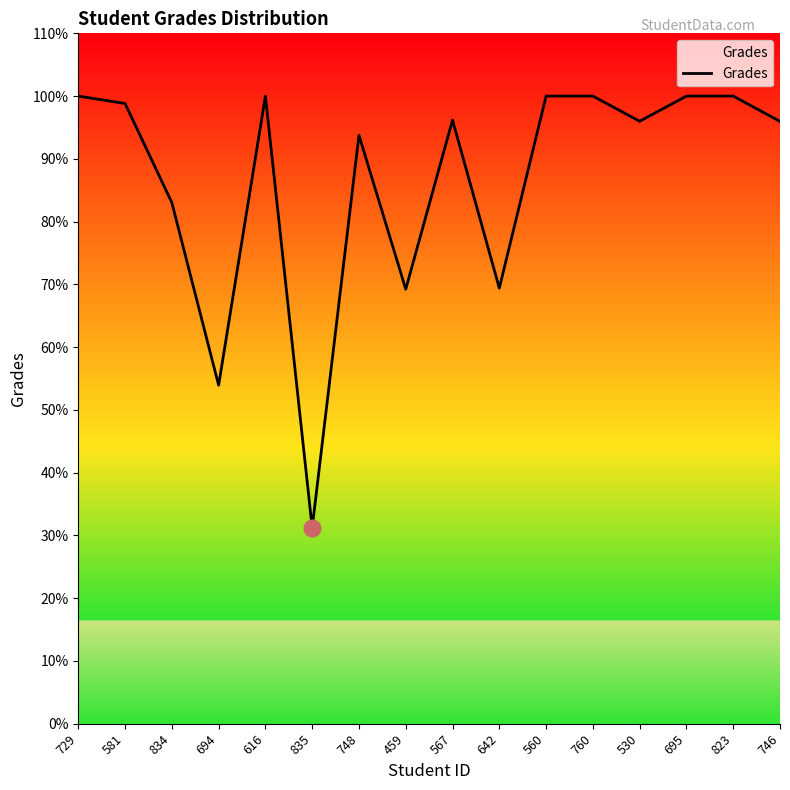

At which category does the chart reach its minimum across all series?

835